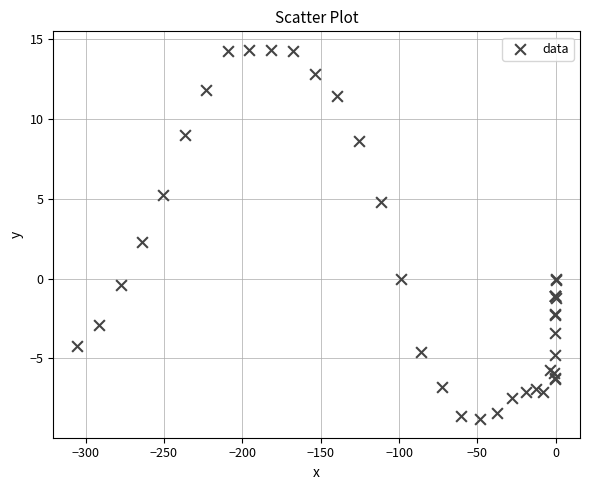

What Y value in the scatter plot is closest to 2?

2.3